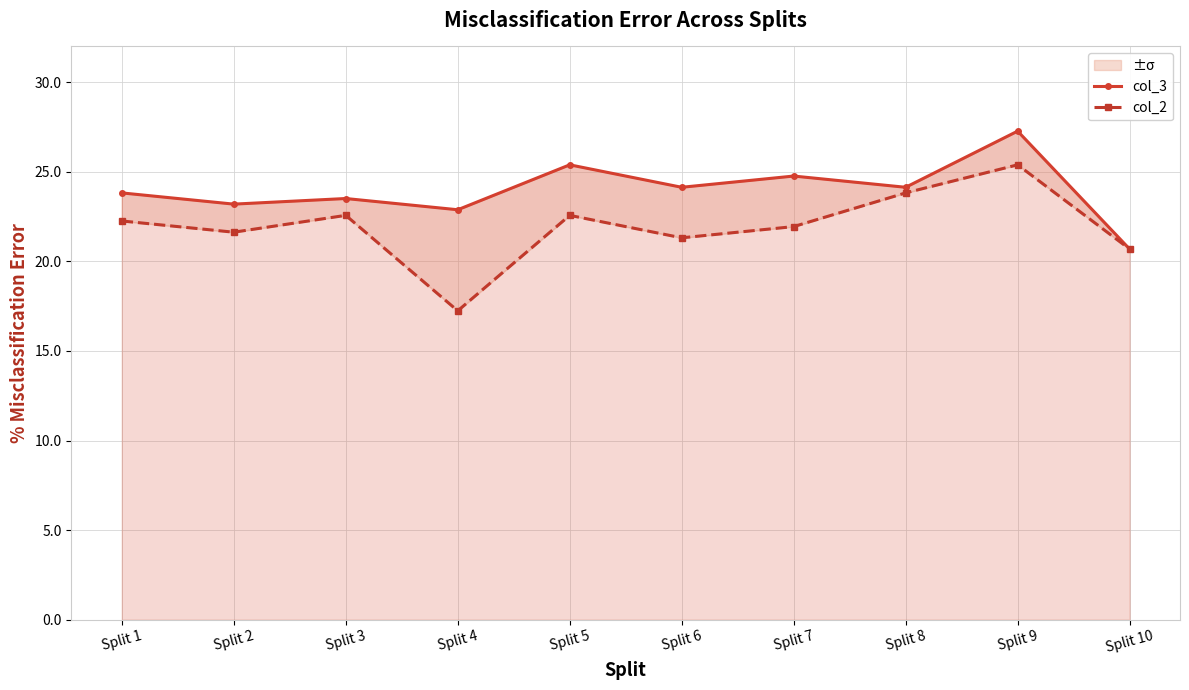

Is this an area chart (filled region under the line)?

No